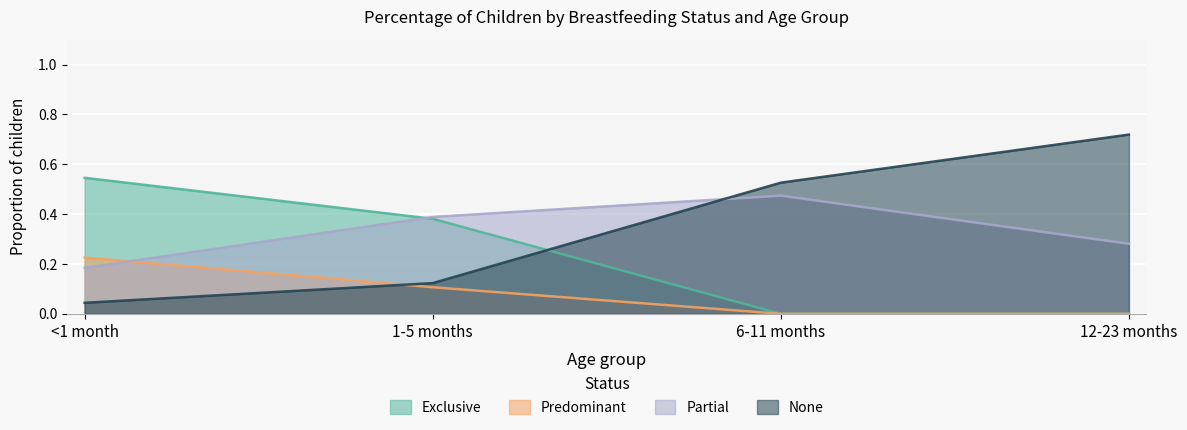

What is the average value of the Partial series?

0.3